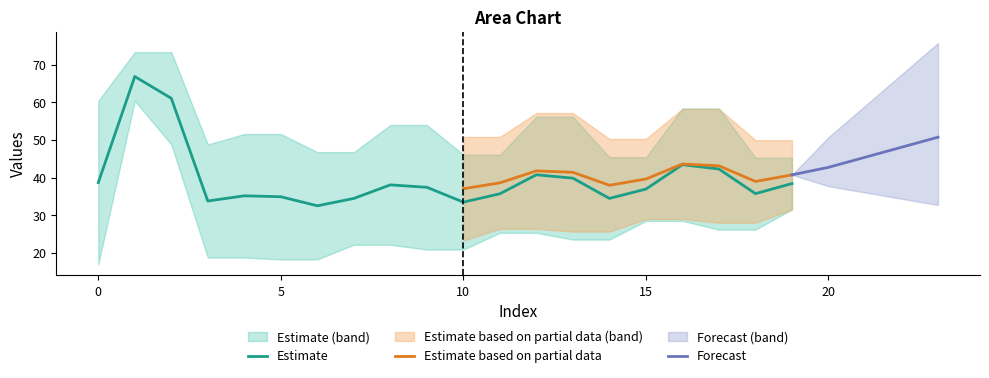

Is it true that Estimate equals 23.2 at 10?

False